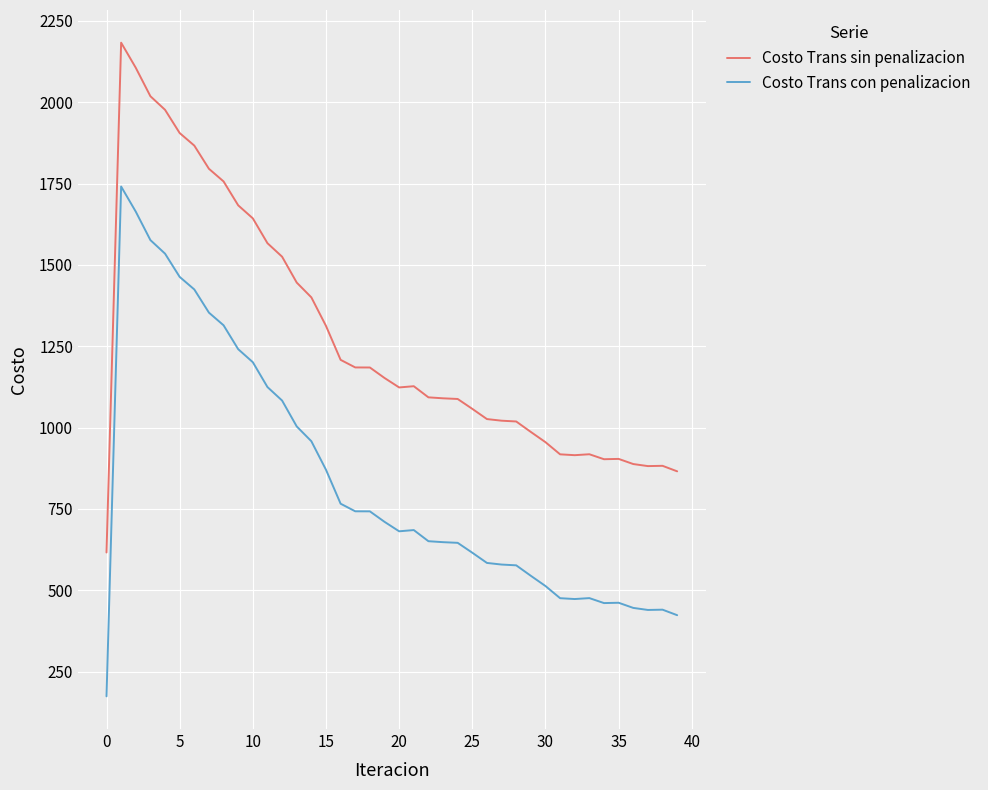

List the series in order of their overall mean, highest first.

Costo Trans sin penalizacion, Costo Trans con penalizacion